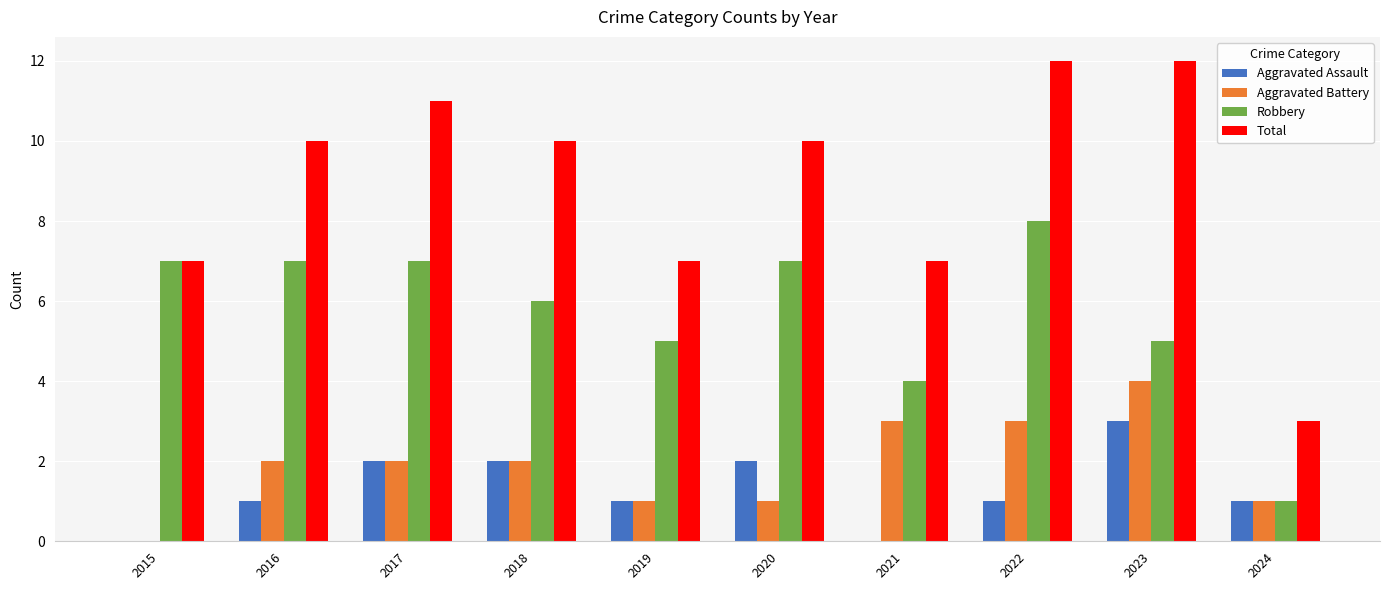

How many values in Aggravated Battery are above zero?

9